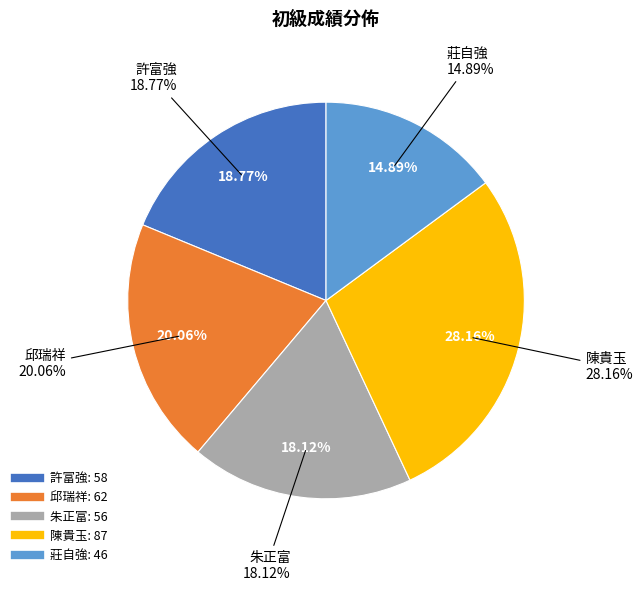

To the nearest percent, what is the combined percentage of 陳貴玉 and 邱瑞祥?

48%